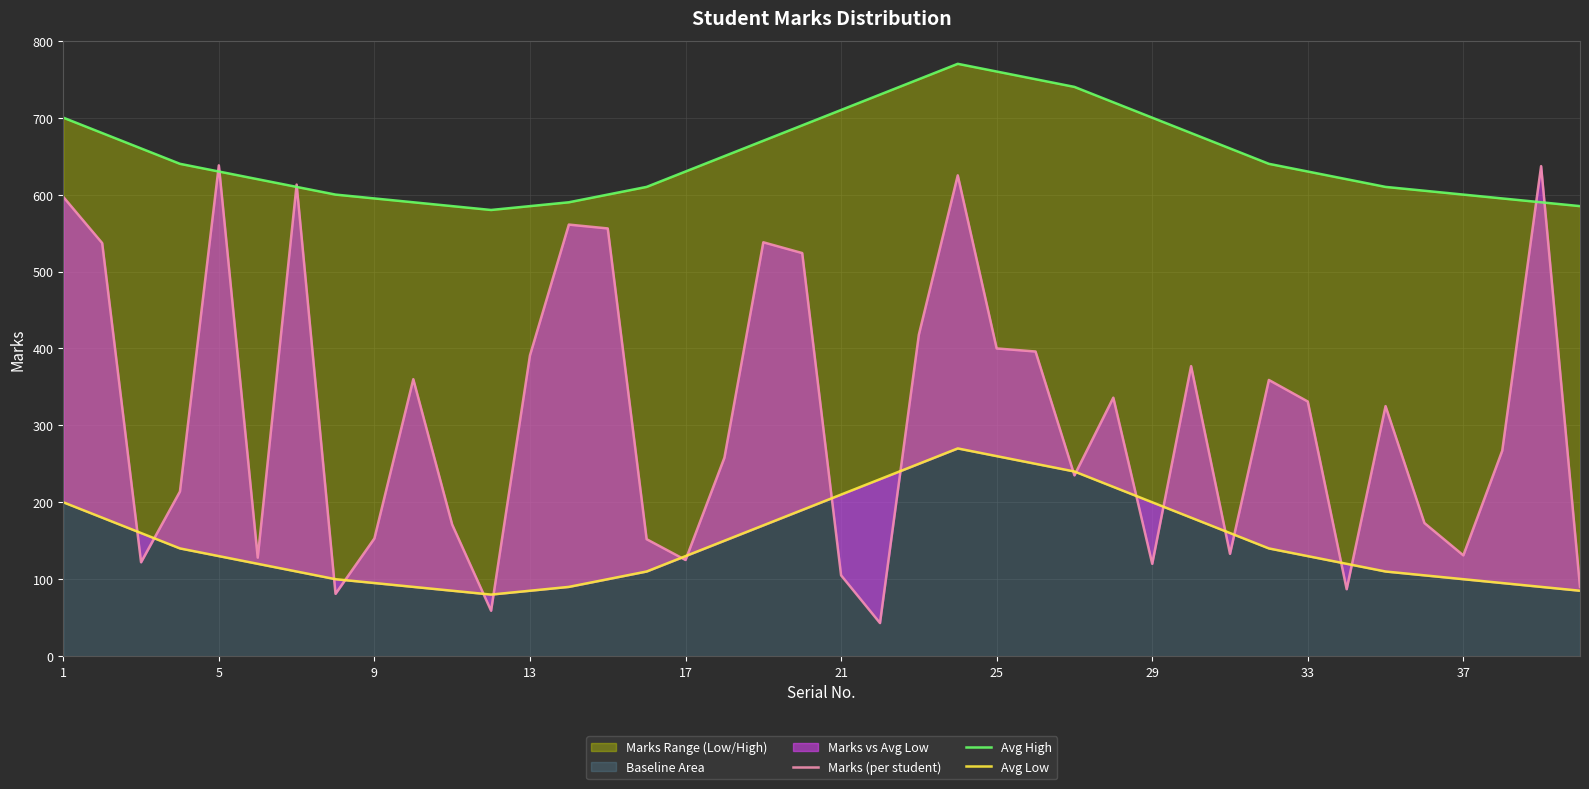

At how many categories does at least one series exceed 44?

40